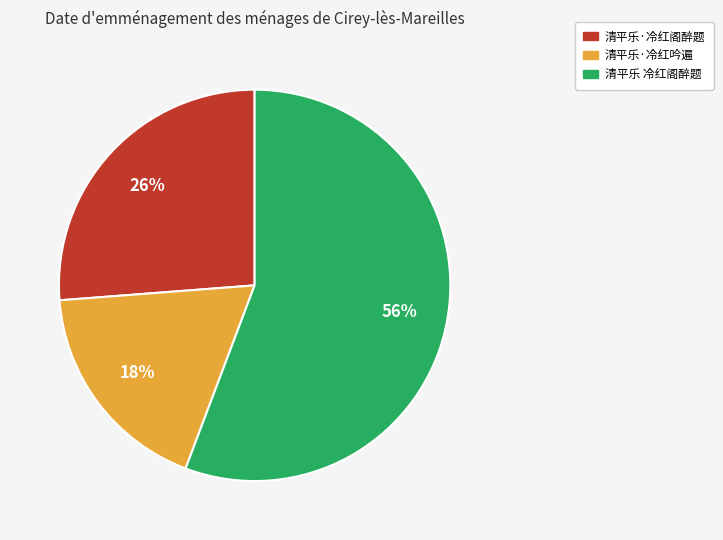

To the nearest percent, what is the difference between the largest and smallest slice percentages?

38%